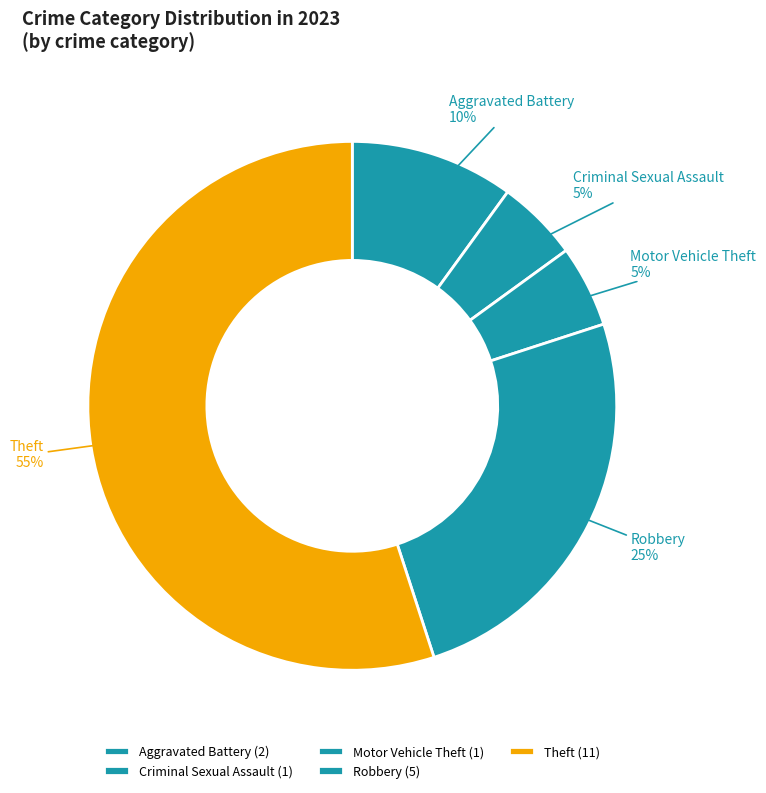

Is it true that Motor Vehicle Theft is 14% of the pie?

False